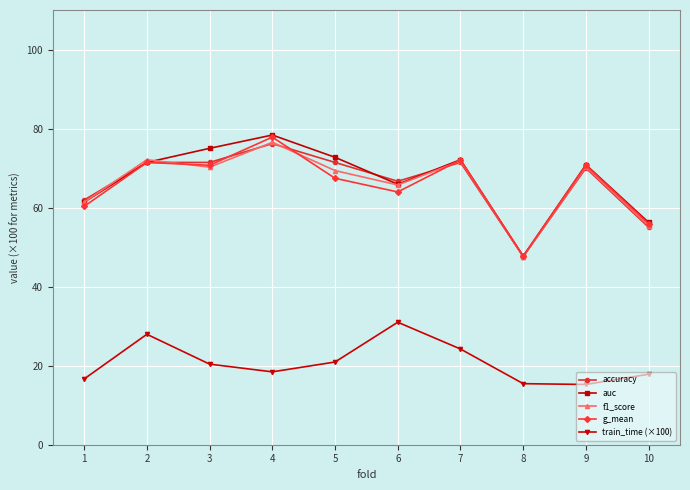

What is the total value across all series at 6?

293.3